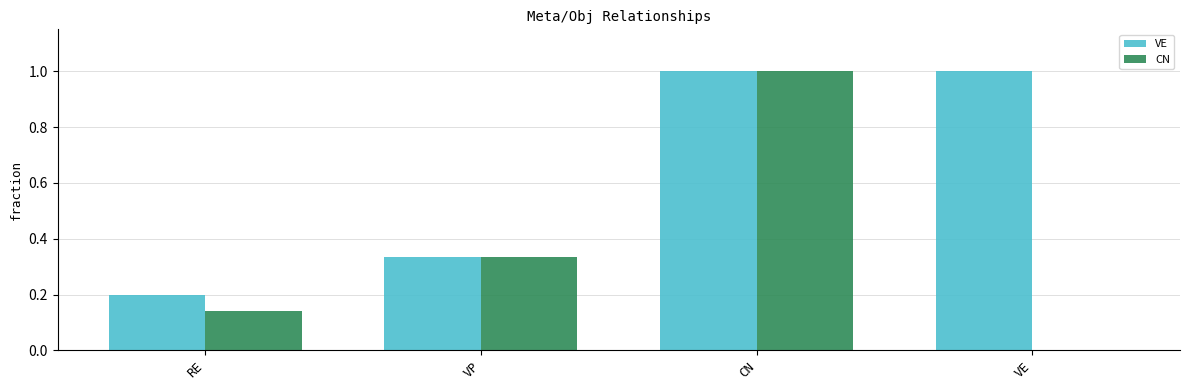

True or false: VE has a value of 1.0 at VE.

True